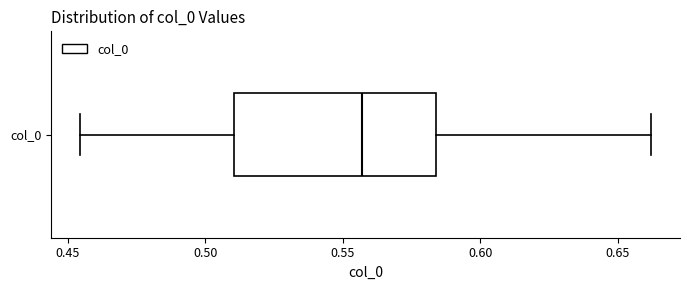

Transcribe this box plot: give where the median line is, the range the box spans, and where the two whiskers end, as read against the x-axis. The values are not printed on the chart, so give them approximately, as read against the axis.

median 0.555, box 0.510 to 0.585, whiskers 0.455 to 0.660